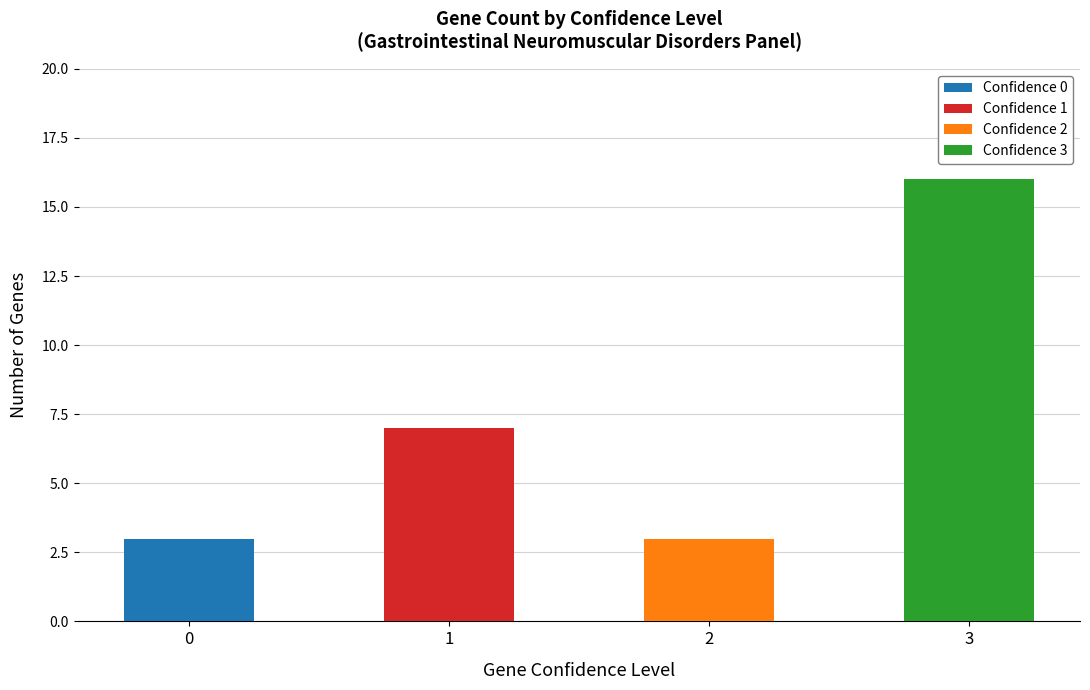

The value at 0 is 4. True or false?

False